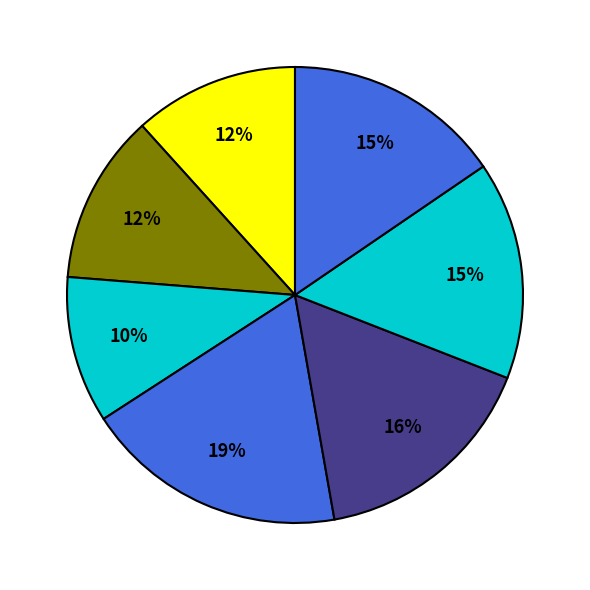

How many segments does this pie chart have?

7